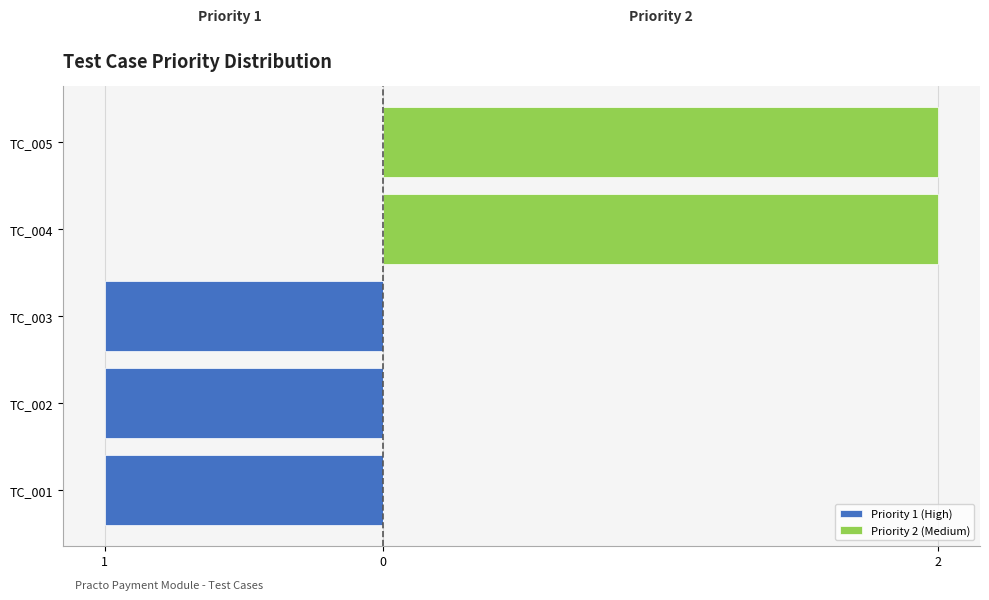

List the series in order of their overall mean, lowest first.

Priority 1 (High), Priority 2 (Medium)